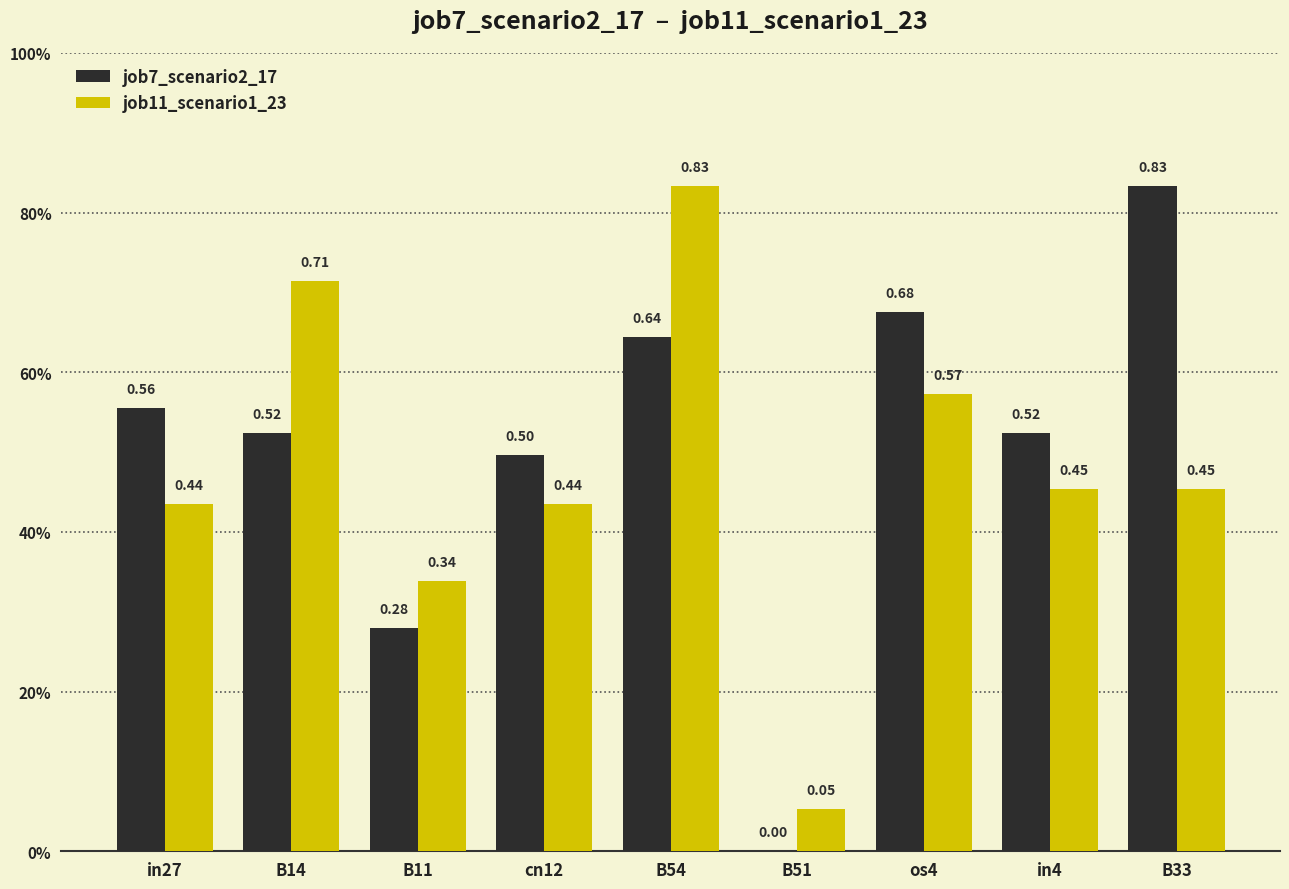

Reading left to right, what are all the values shown in this chart?

job7_scenario2_17: 0.6	0.5	0.3	0.5	0.6	0.0	0.7	0.5	0.8
job11_scenario1_23: 0.4	0.7	0.3	0.4	0.8	0.1	0.6	0.5	0.5